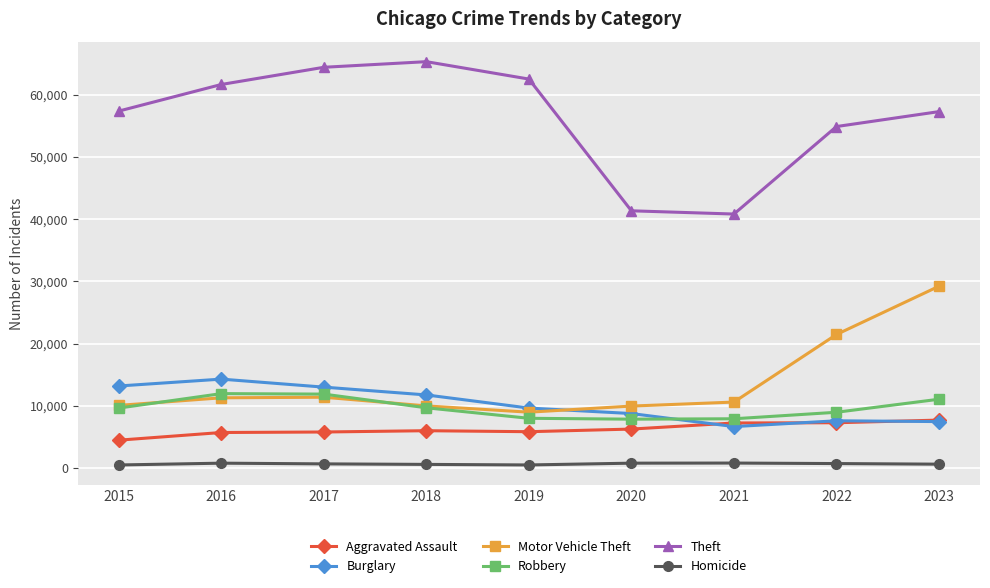

What are all the series names shown in the legend?

Aggravated Assault, Burglary, Motor Vehicle Theft, Robbery, Theft, Homicide